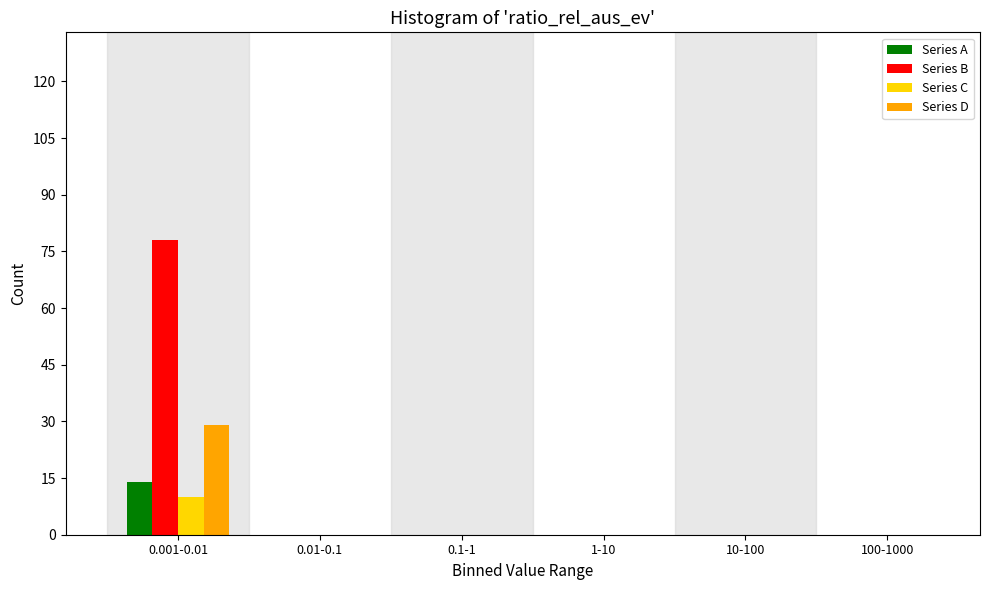

Reading left to right, extract all data points from this chart.

Series A: 0.001-0.01=14	0.01-0.1=0	0.1-1=0	1-10=0	10-100=0	100-1000=0
Series B: 0.001-0.01=78	0.01-0.1=0	0.1-1=0	1-10=0	10-100=0	100-1000=0
Series C: 0.001-0.01=10	0.01-0.1=0	0.1-1=0	1-10=0	10-100=0	100-1000=0
Series D: 0.001-0.01=29	0.01-0.1=0	0.1-1=0	1-10=0	10-100=0	100-1000=0